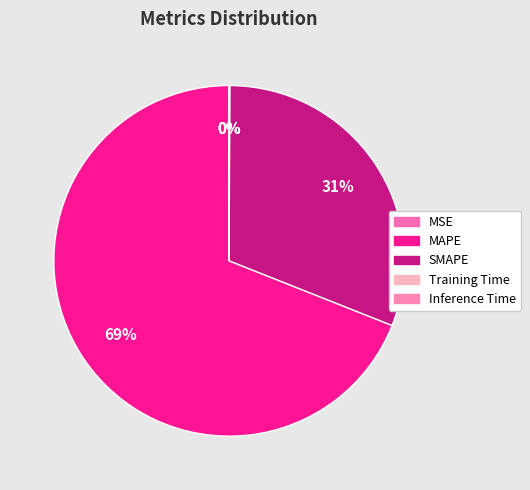

What portion of the pie excludes Training Time?

100.0%